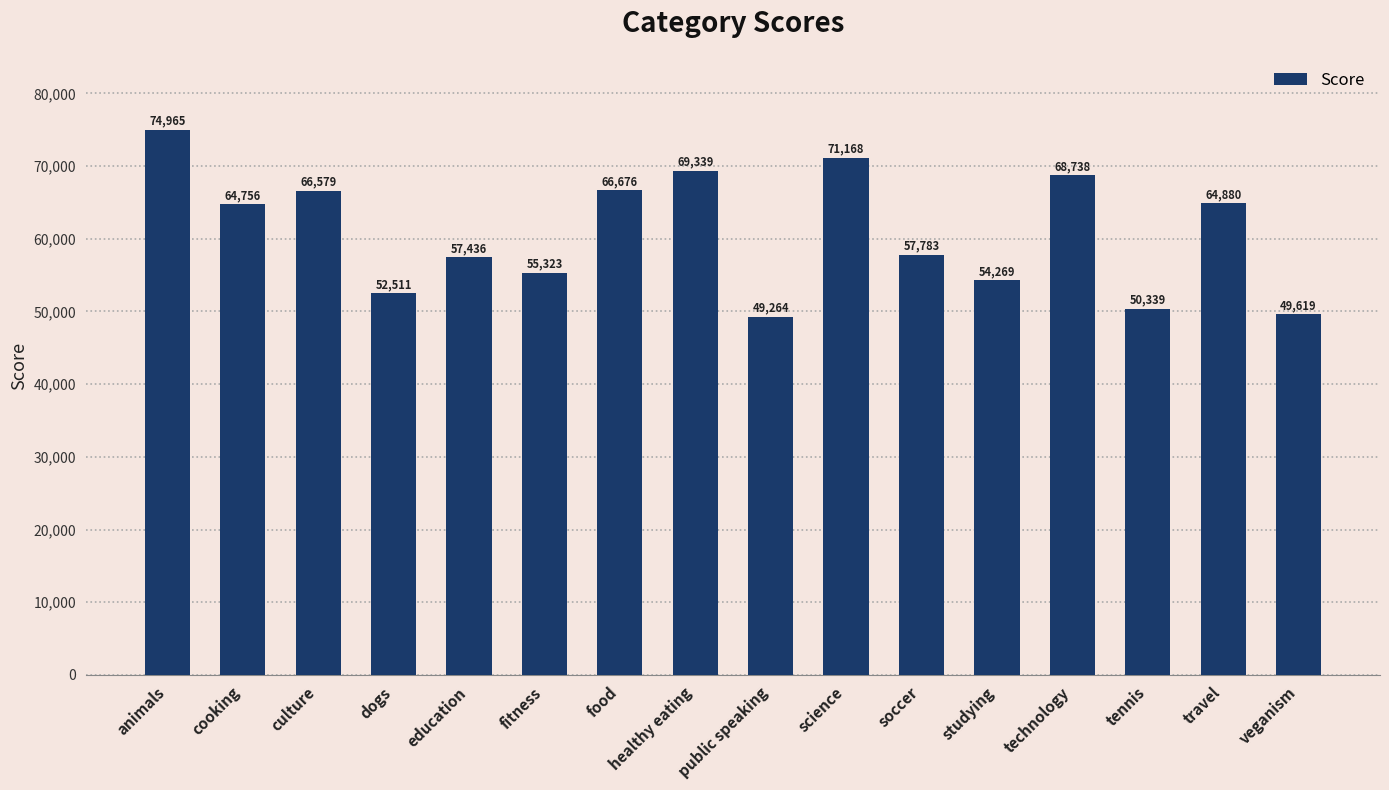

Which category has the lowest value across all series?

public speaking